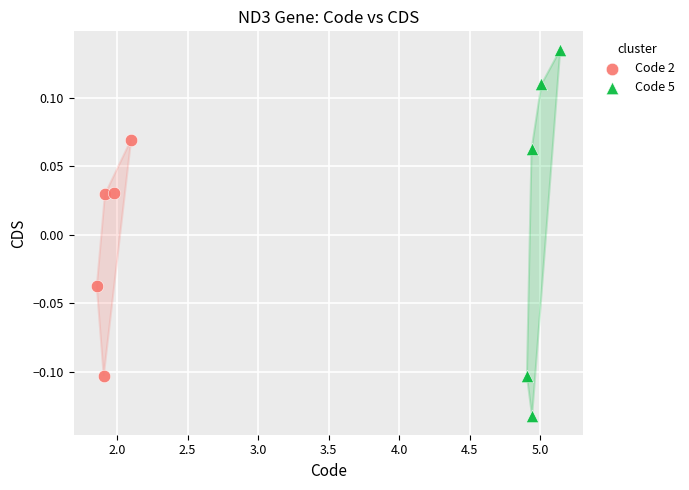

Which series reaches the maximum Y coordinate?

Code 5